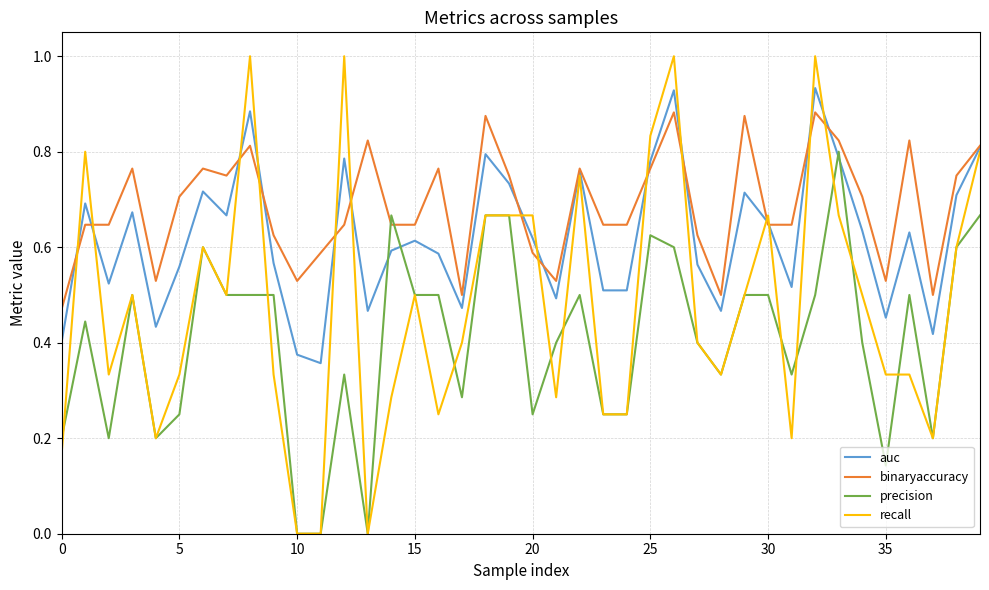

Which series ends up on top after the final intersection of precision and binaryaccuracy?

binaryaccuracy